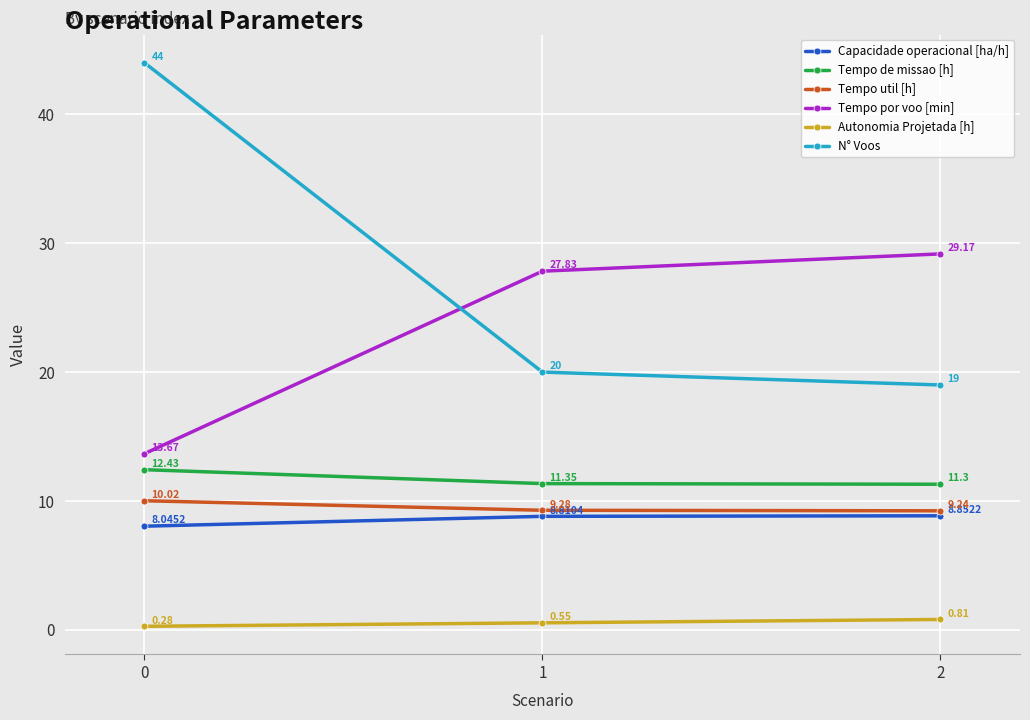

What is the value of the Tempo util [h] point at the 1st from the left?

10.0